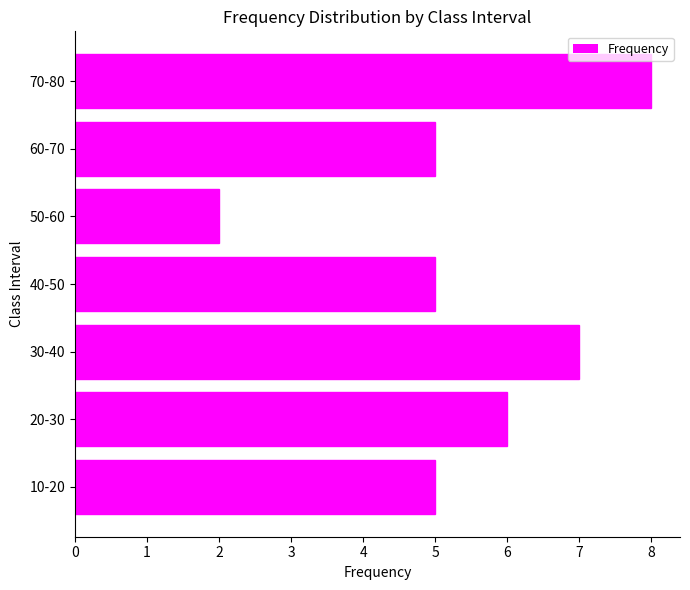

The chart shows a value of 10 at 30-40. True or false?

False